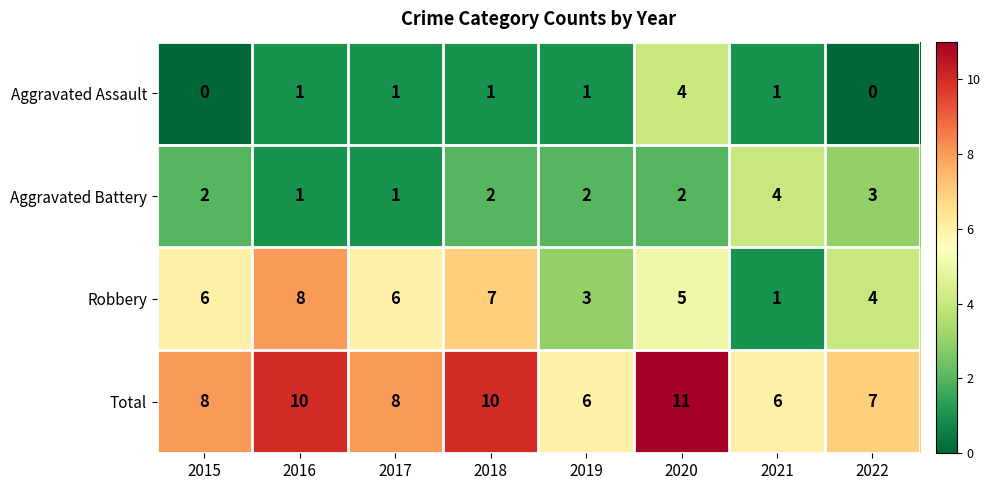

At which category does the chart reach its peak across all series?

2020